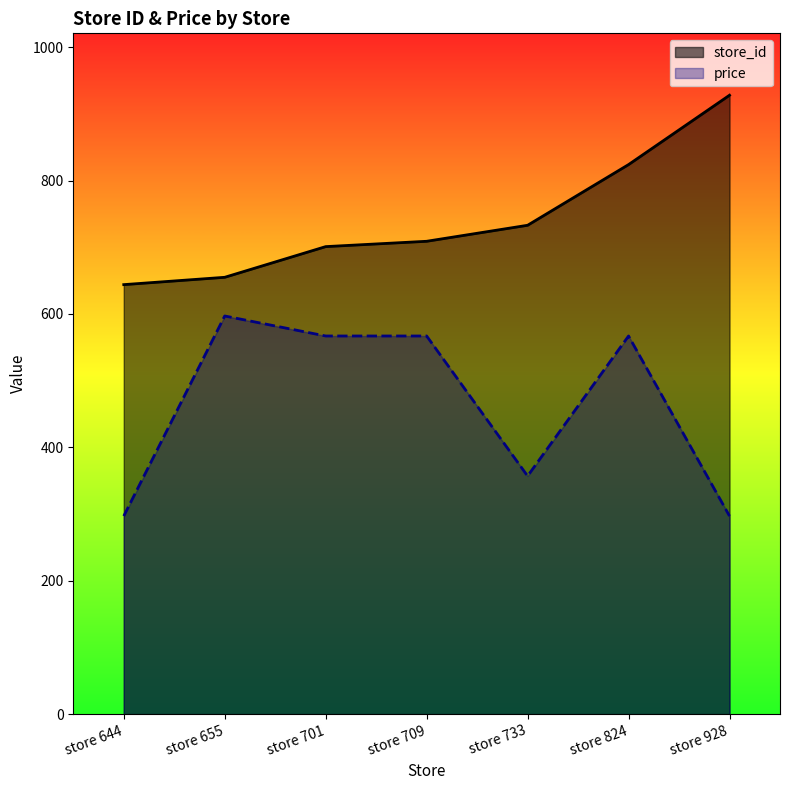

Rank the series by their average value, from lowest to highest.

price, store_id